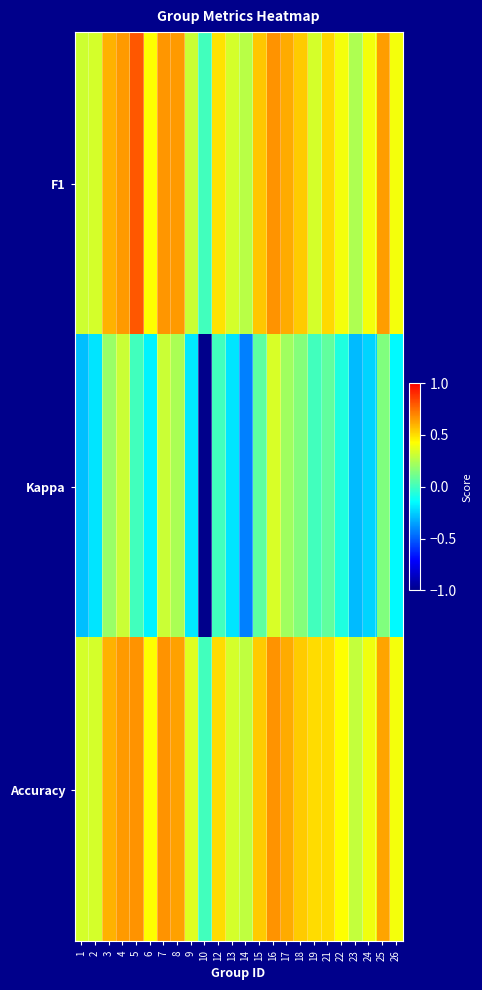

At 17, list the series in order from largest to smallest.

Accuracy, F1, Kappa